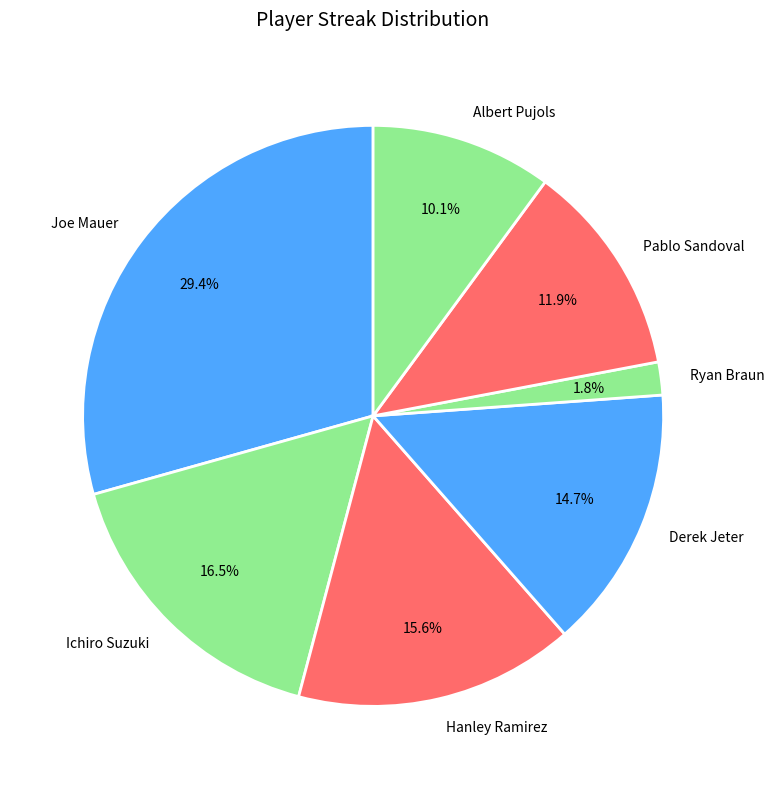

Which slice is the smallest?

Ryan Braun